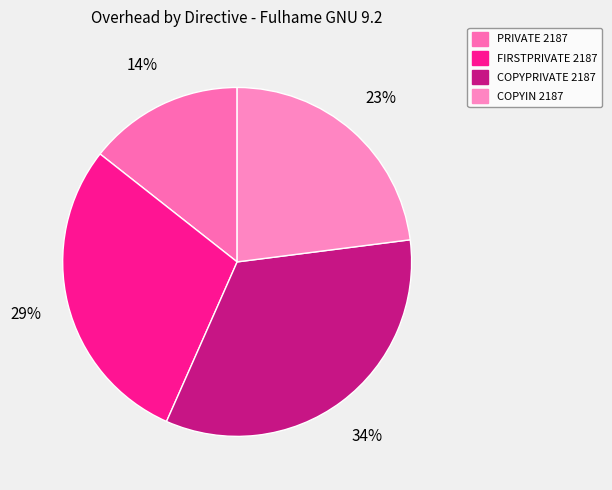

Is there a majority slice in this chart?

No